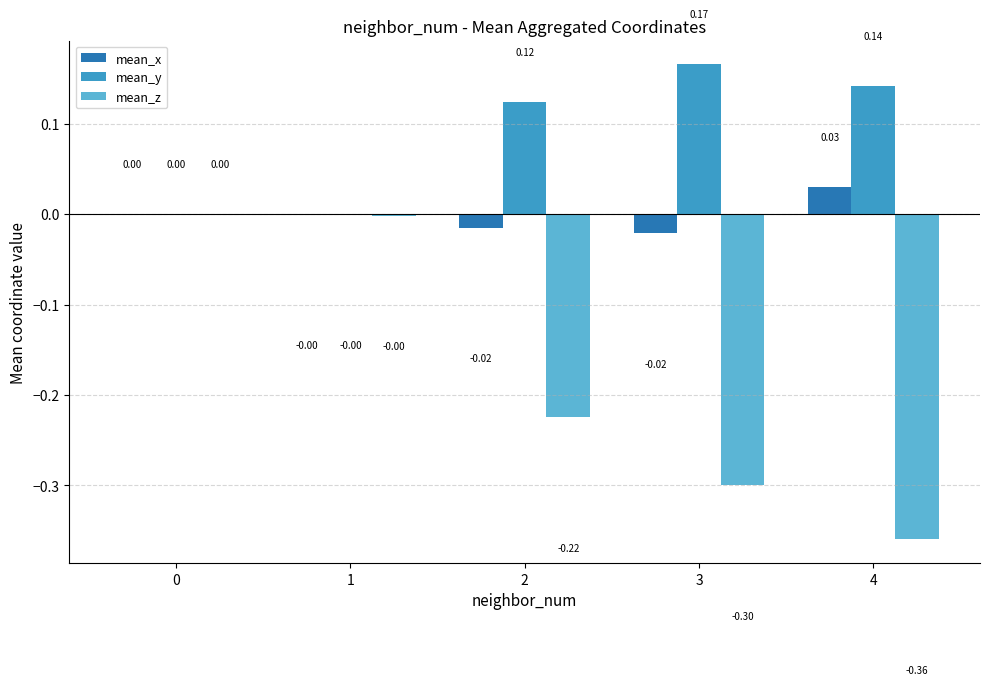

Between 1 and 4, which series saw the biggest shift?

mean_z